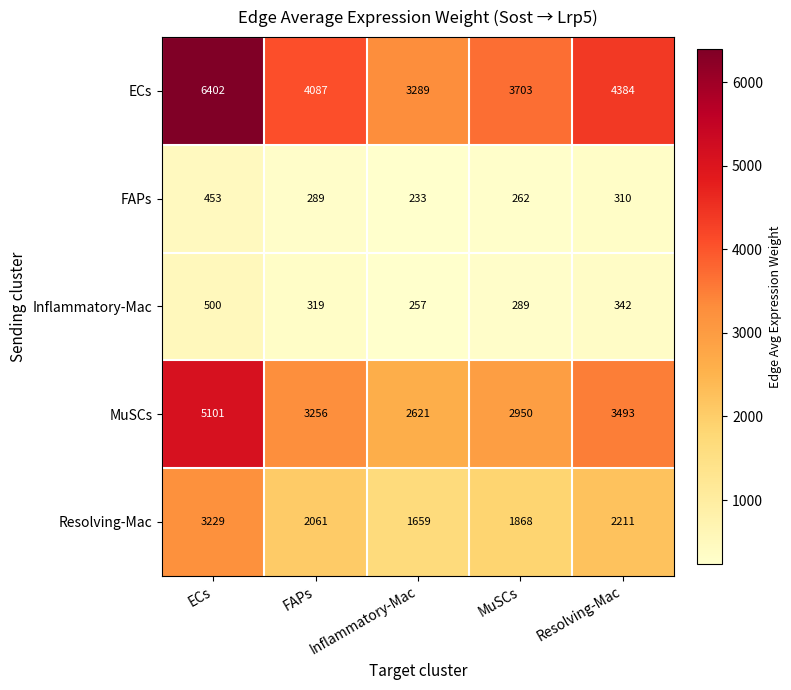

Rank the series by their maximum value, from lowest to highest.

FAPs, Inflammatory-Mac, Resolving-Mac, MuSCs, ECs